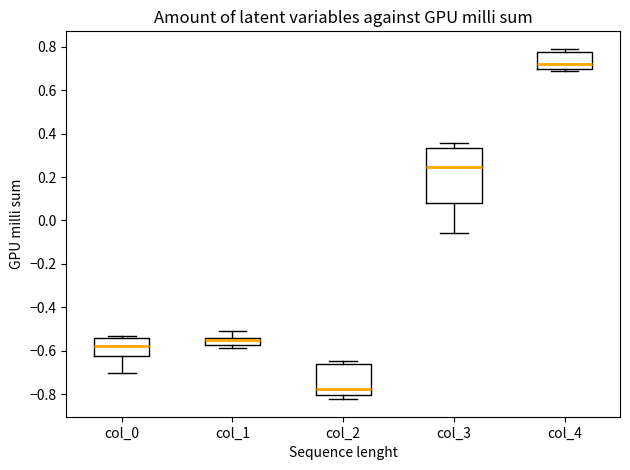

Where is the upper edge of the box for col_2 on the y-axis? The values are not printed on the chart, so give them approximately, as read against the axis.

-0.66